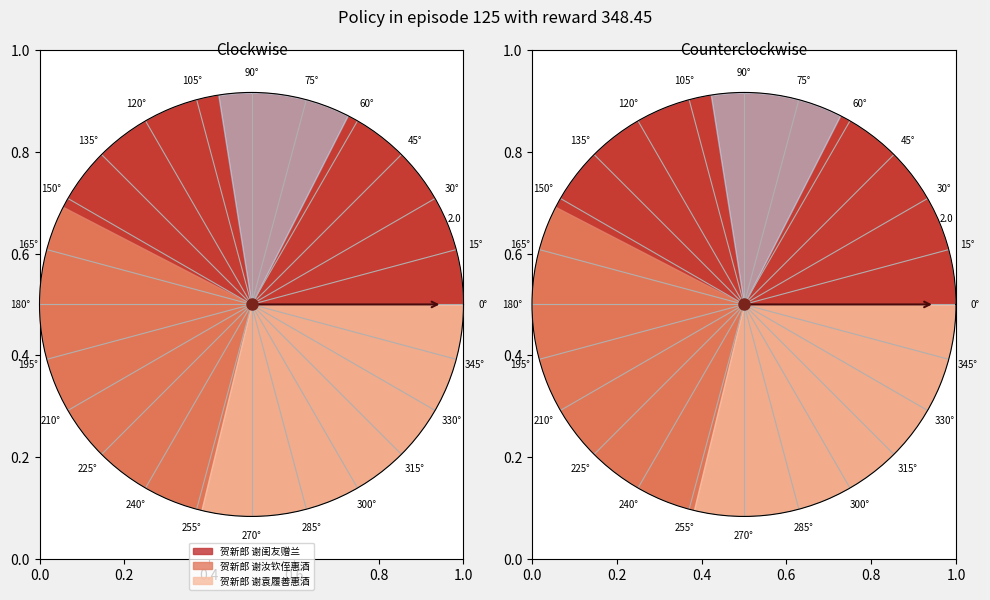

Which slice is the largest?

贺新郎 谢闺友赠兰